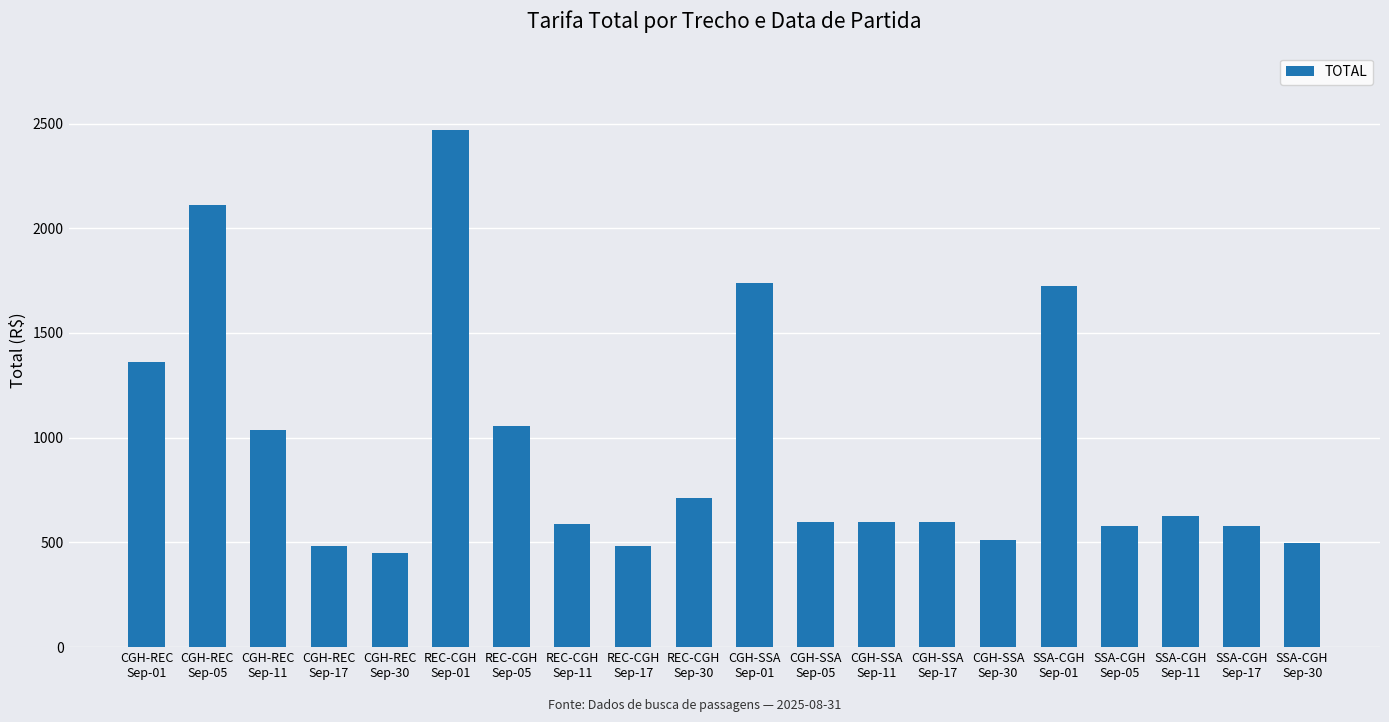

What is the value of the 3rd bar from the left?

1037.9